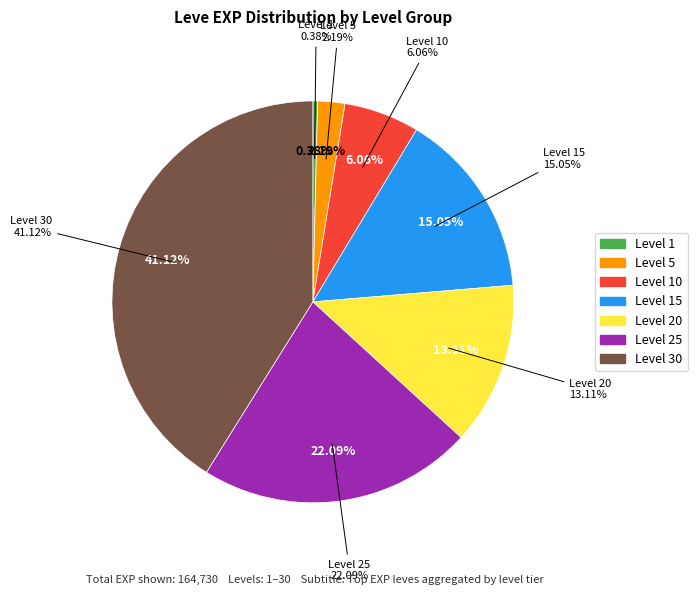

Is Level 15 the majority of the pie?

No